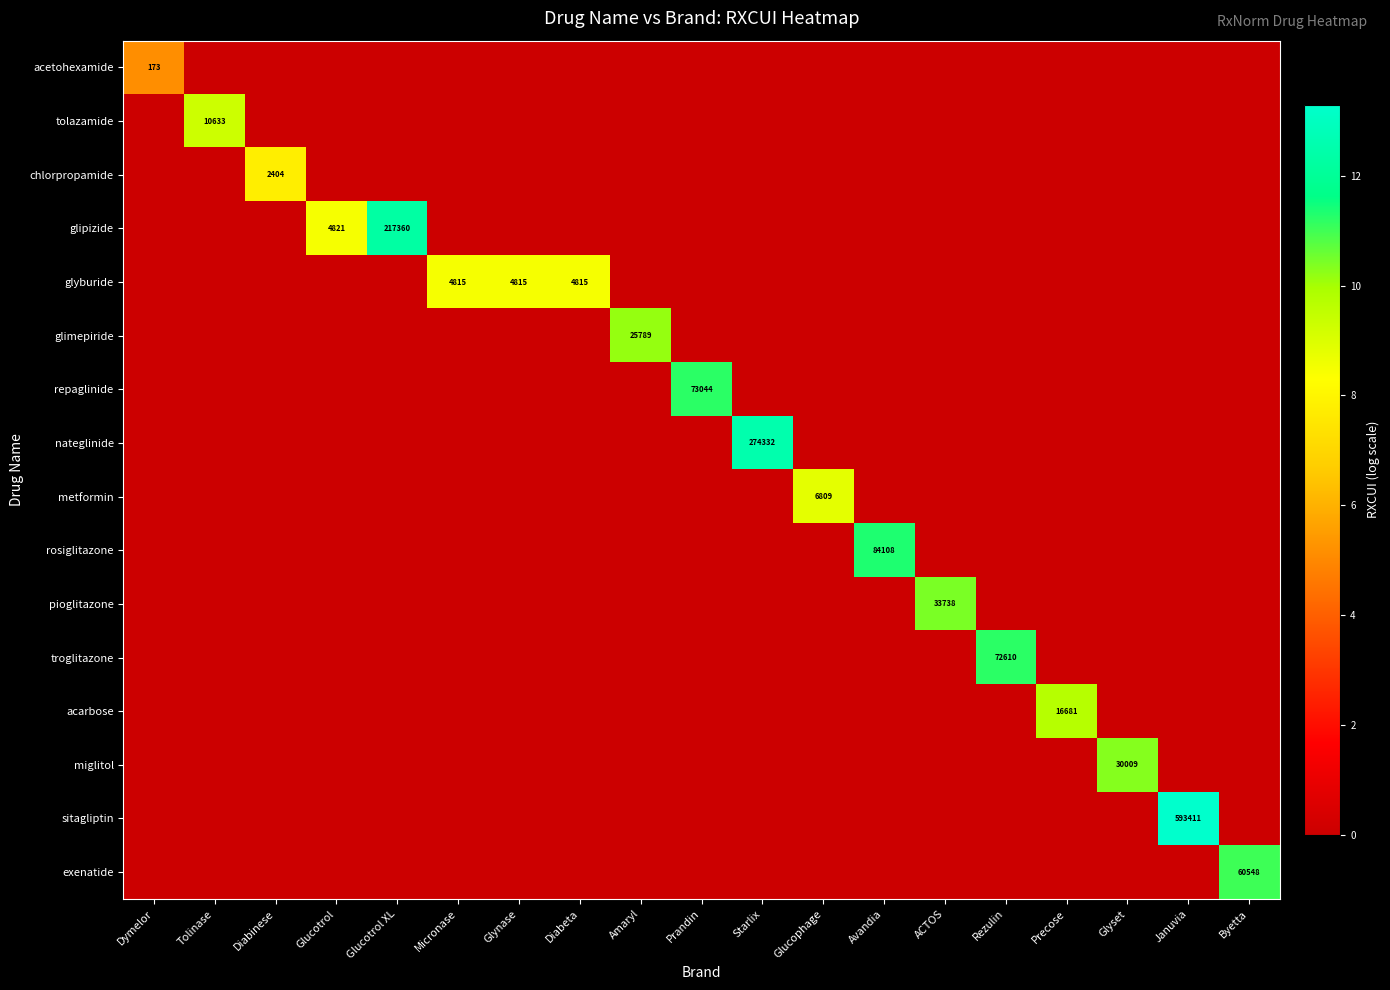

What is the sum of all acarbose values?

9.7